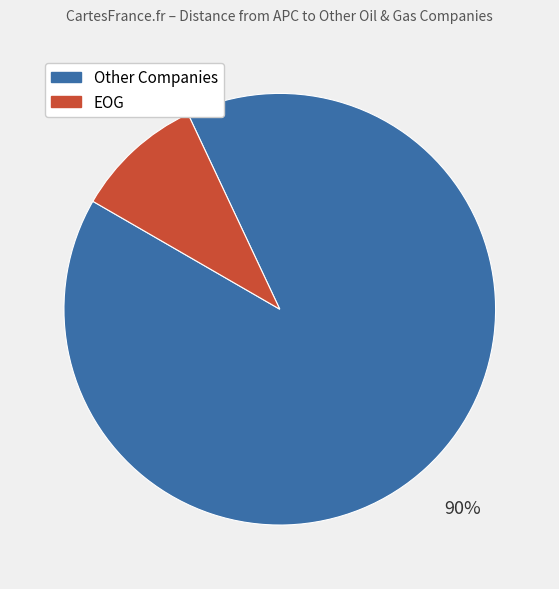

Does any single category account for the majority?

Yes